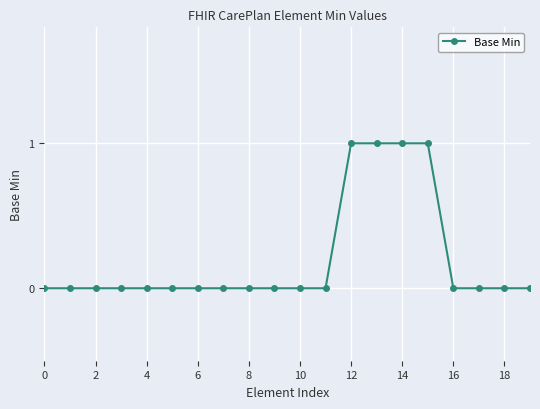

What is the sum of all values?

4